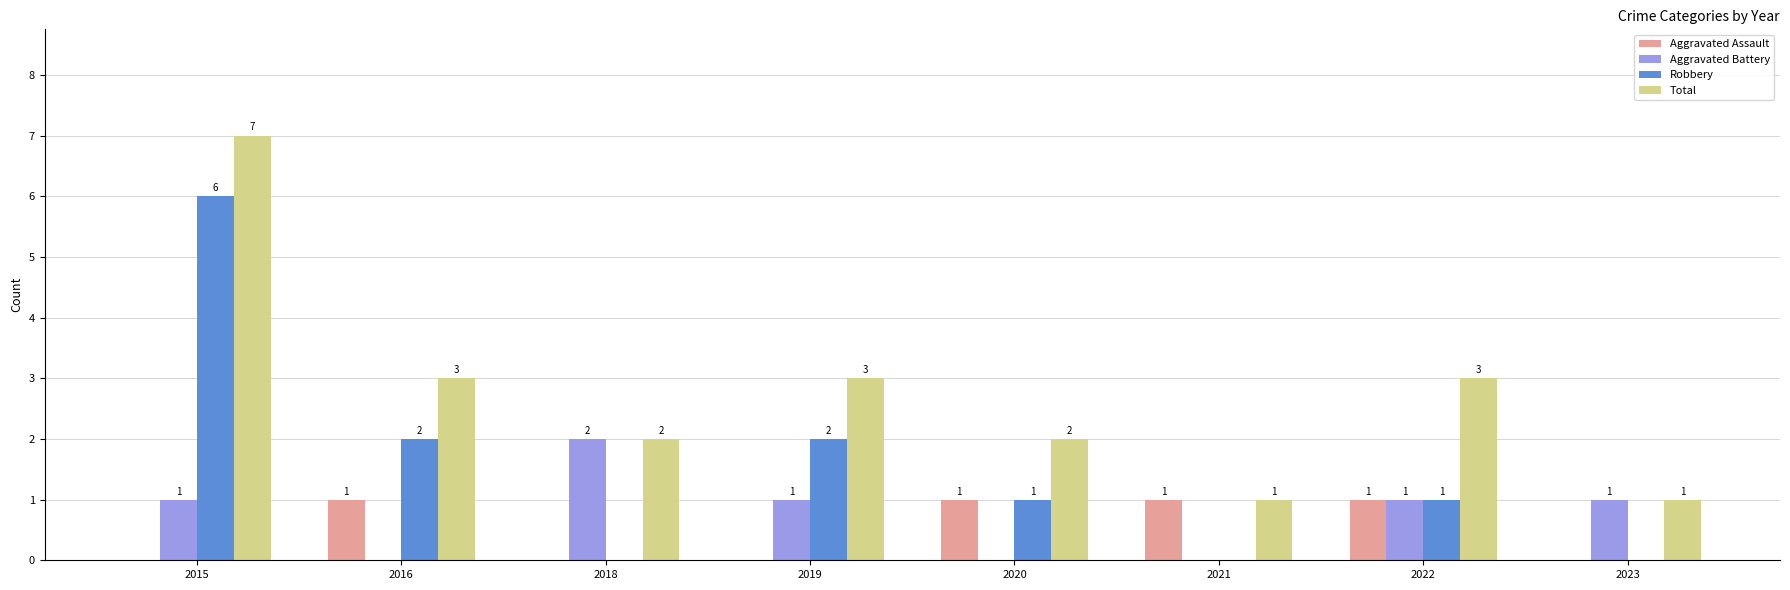

What is the sum of the Aggravated Assault values at 2020 and 2018?

1